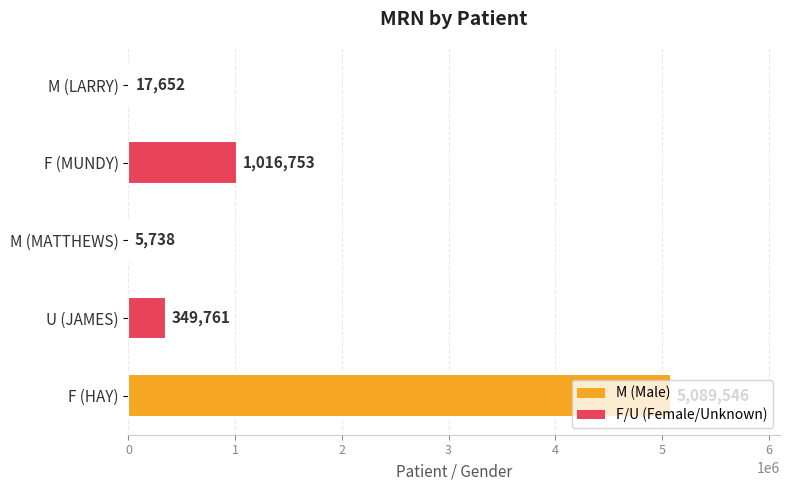

What is the maximum value shown in the chart?

5089546